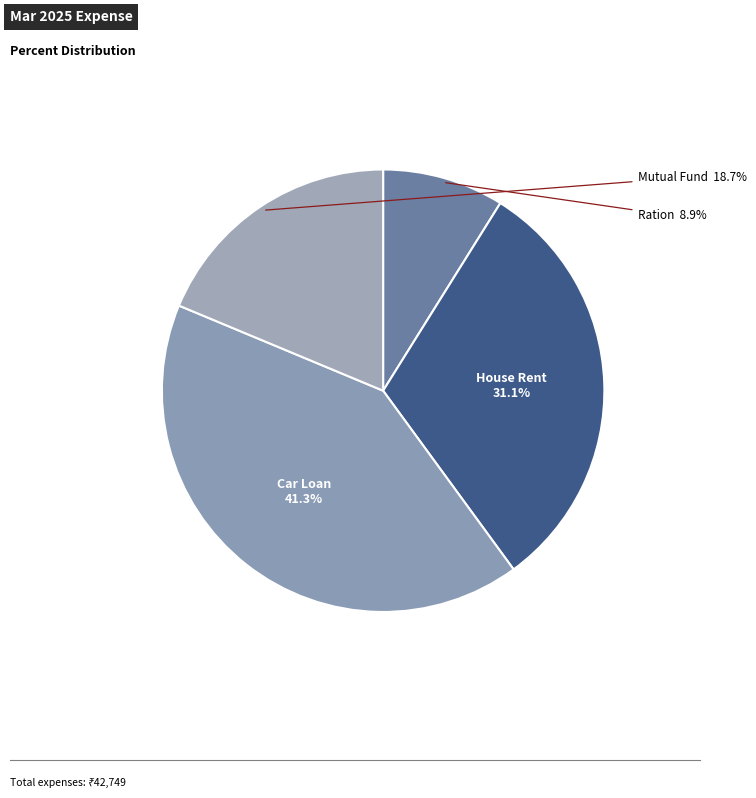

Approximately how many times larger is the value at House Rent compared to Mutual Fund?

1.7